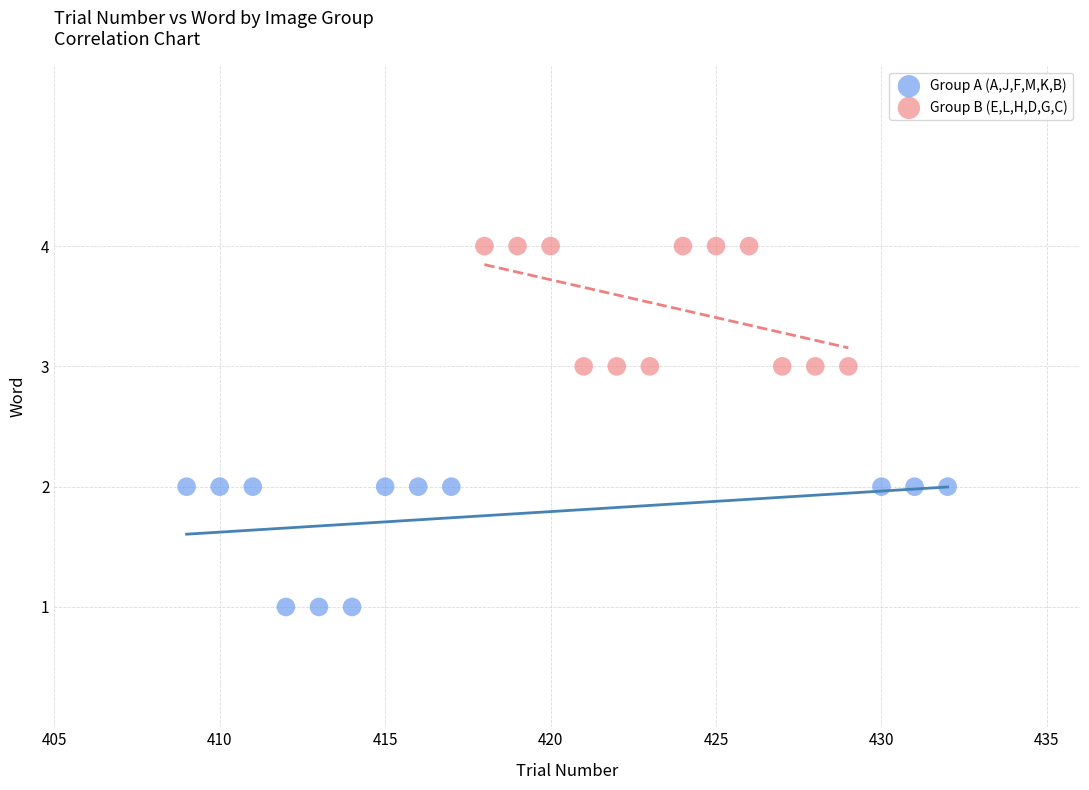

Which series contains the lowest Y value?

Group A (A,J,F,M,K,B)